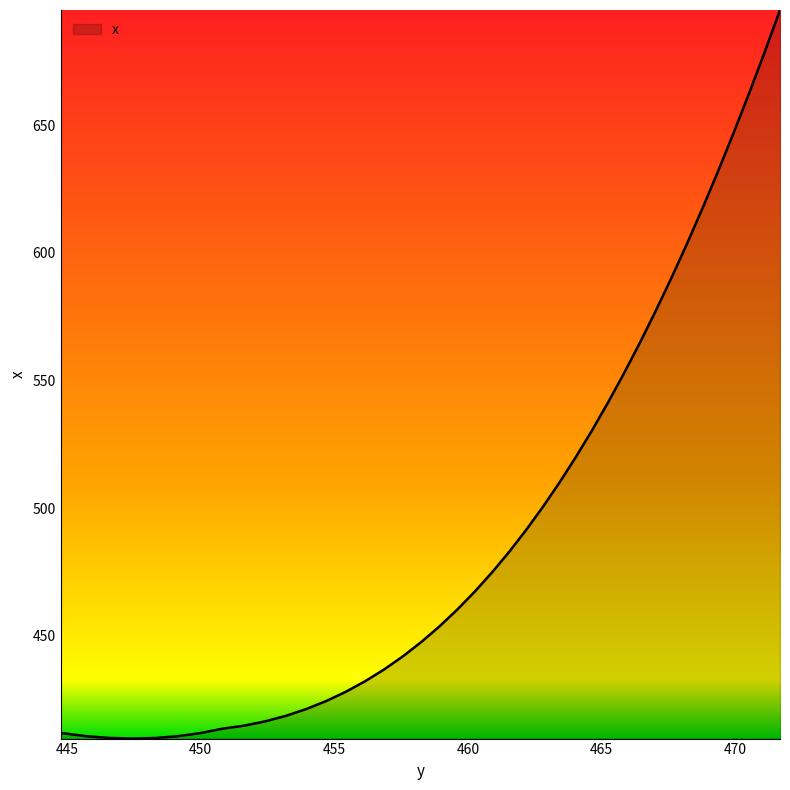

What is the smallest value displayed?

409.7